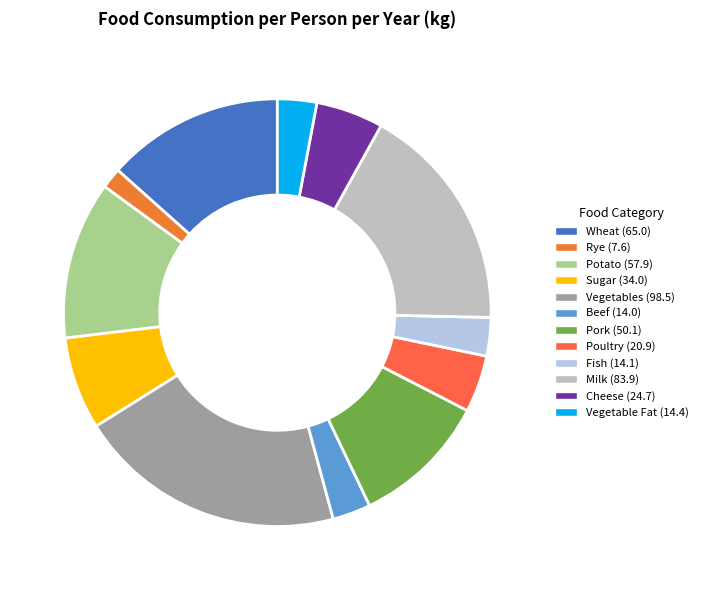

True or false: Sugar accounts for 7% of the total.

True